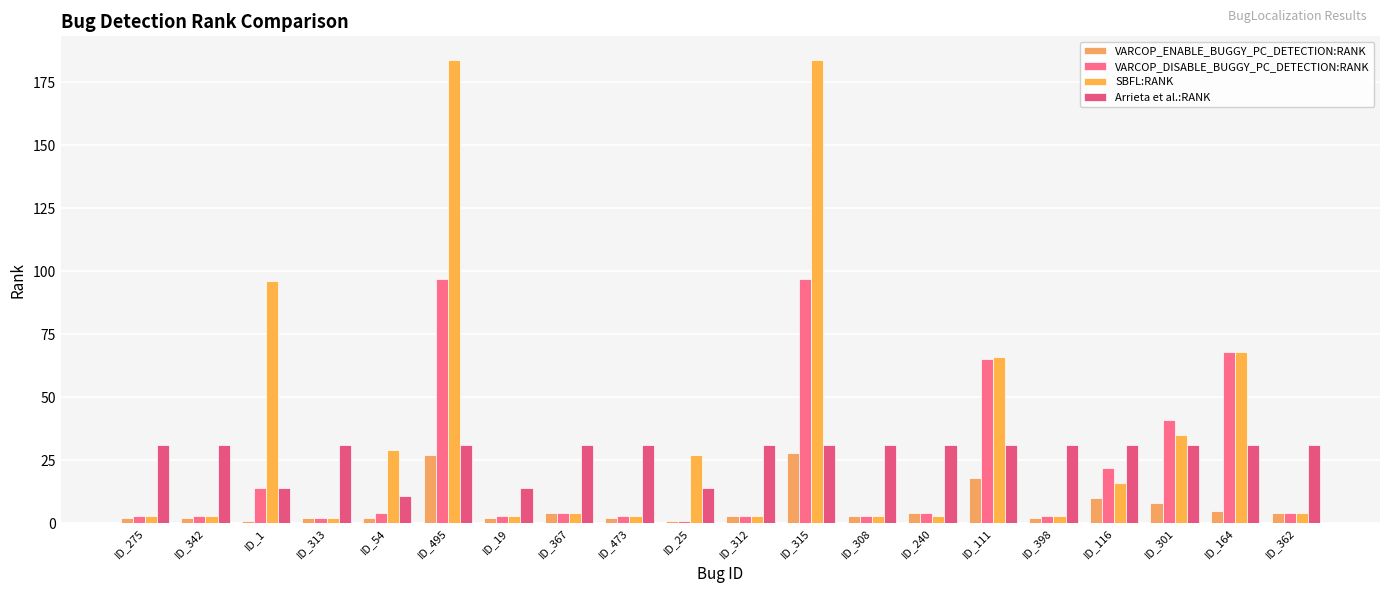

What is the spread (max minus min) of values at ID_25?

26